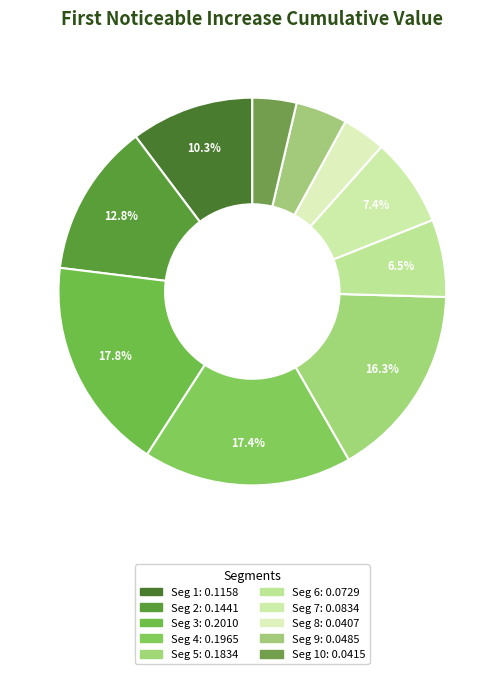

Is there a majority slice in this chart?

No